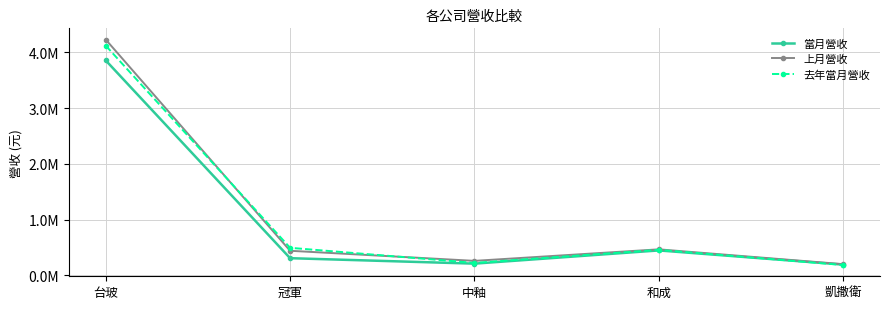

Which series changed the most between 台玻 and 中釉?

上月營收